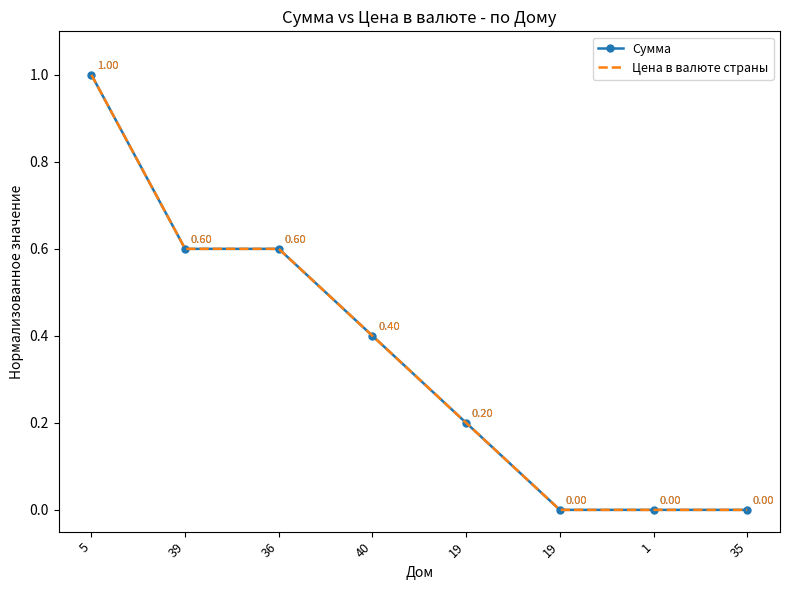

Which series has the largest total across all categories?

Сумма